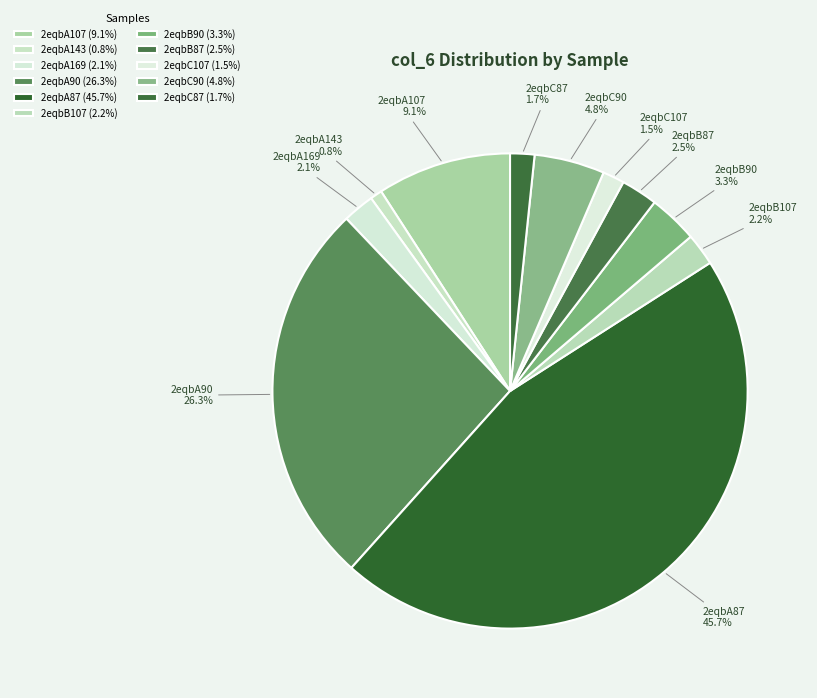

Does any single category account for the majority?

No